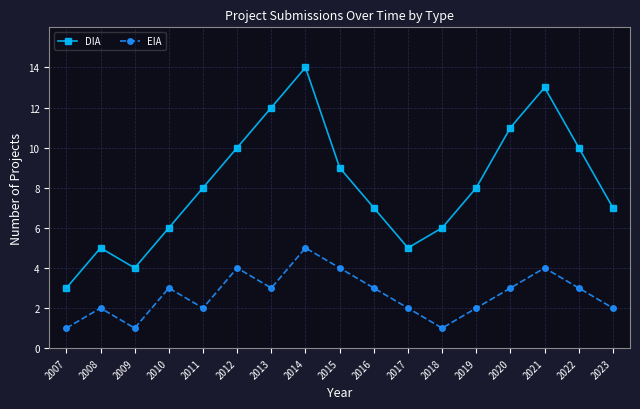

How many values in the EIA series are below 3?

8